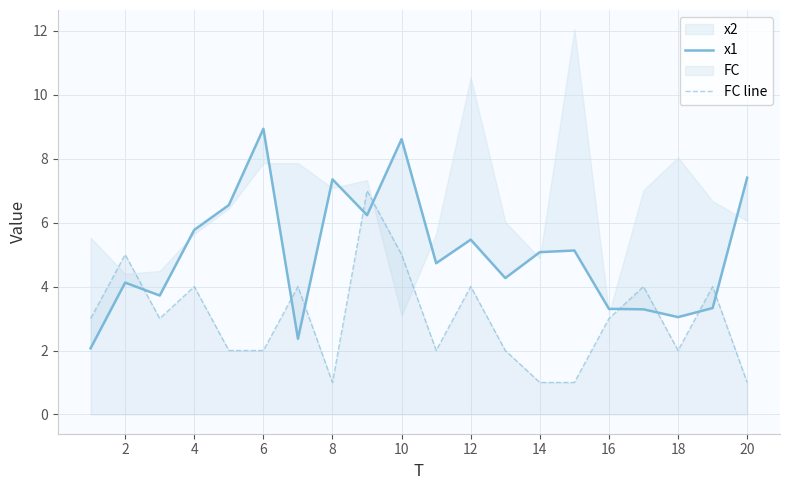

The value of FC line at 4 is 4. True or false?

True